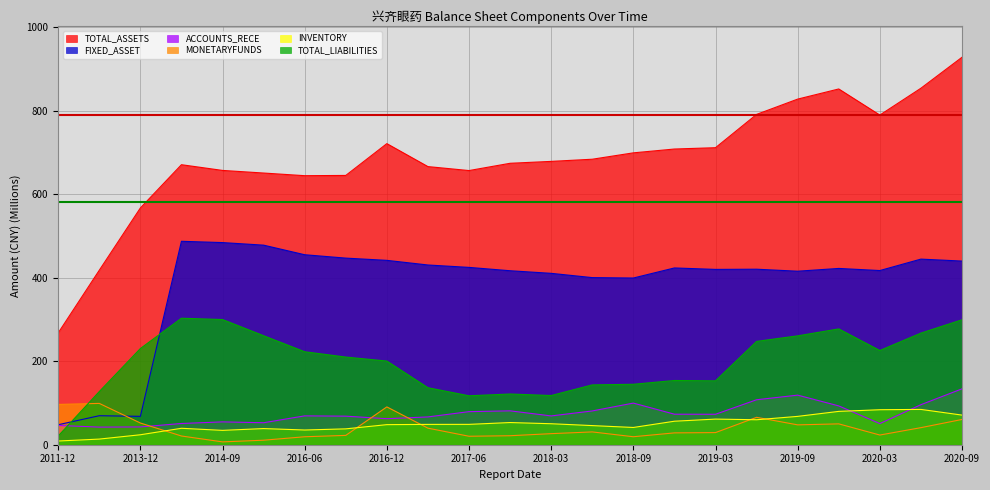

How many interior local valleys does the TOTAL_LIABILITIES series have?

4